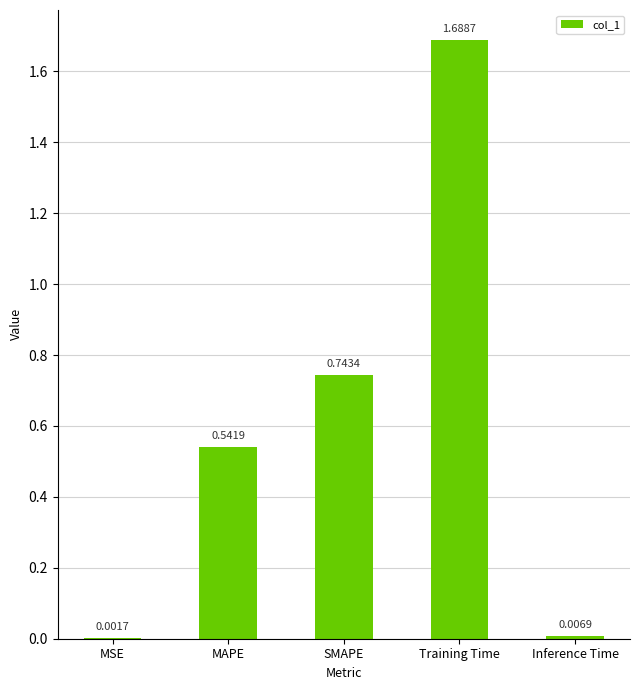

Between Training Time and SMAPE, which is larger?

Training Time